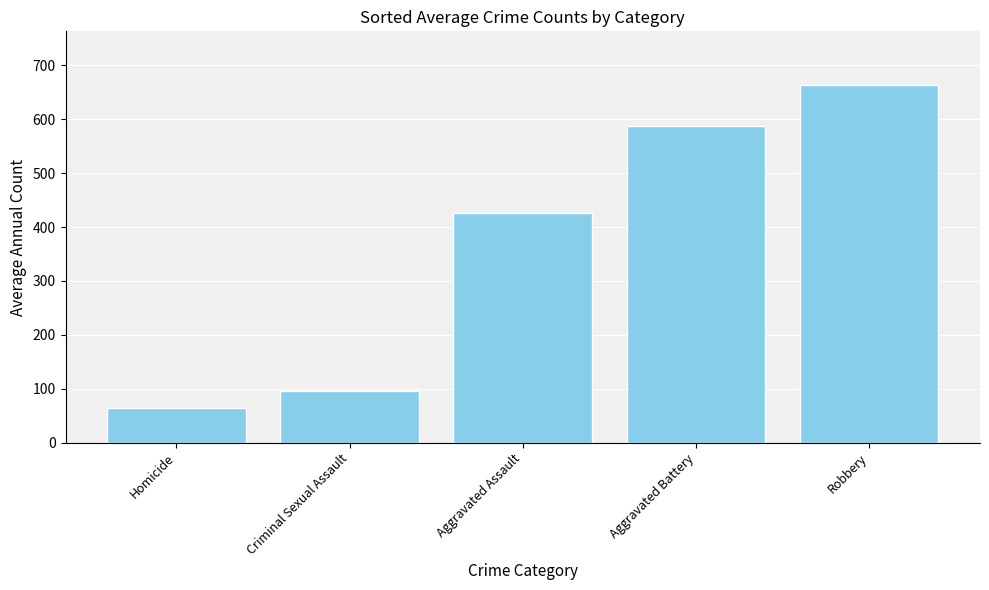

Which label corresponds to the largest value in the chart?

Robbery